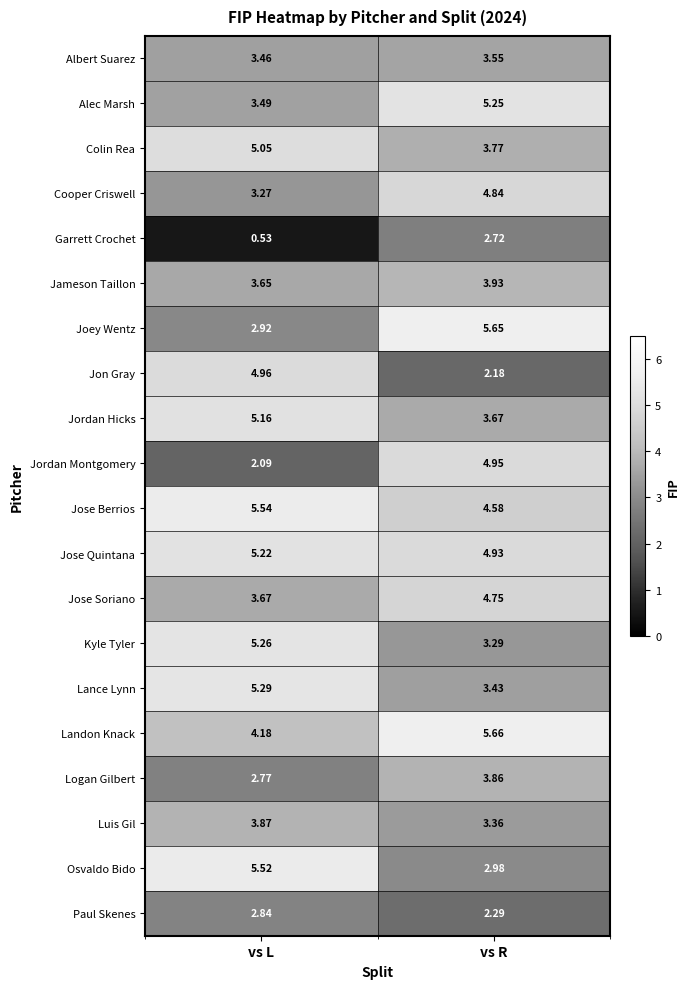

At which category is the sum across all series the highest?

vs R